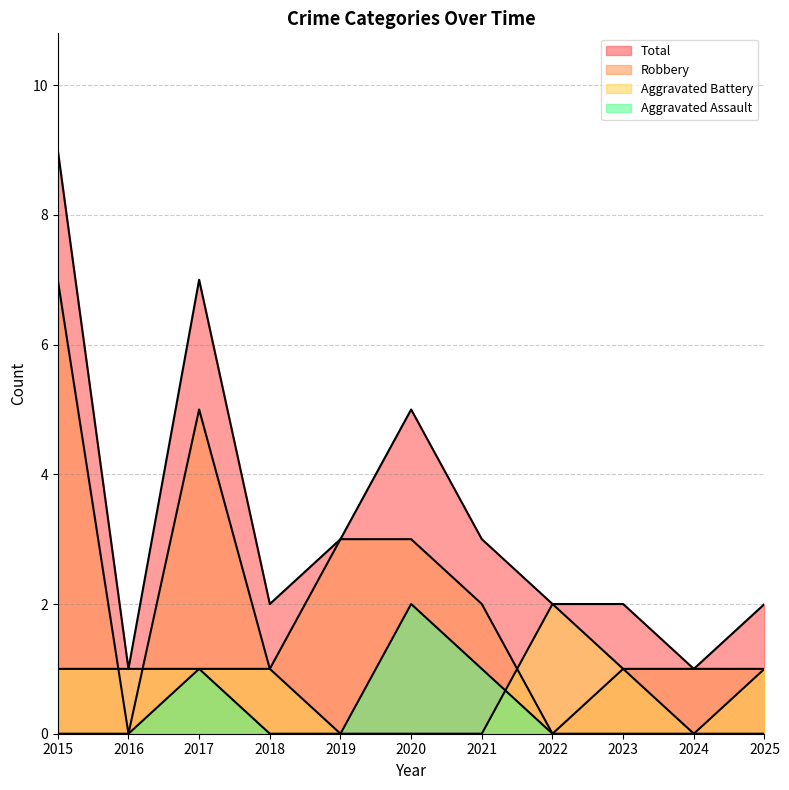

Does the chart display data point markers on the line(s)?

No